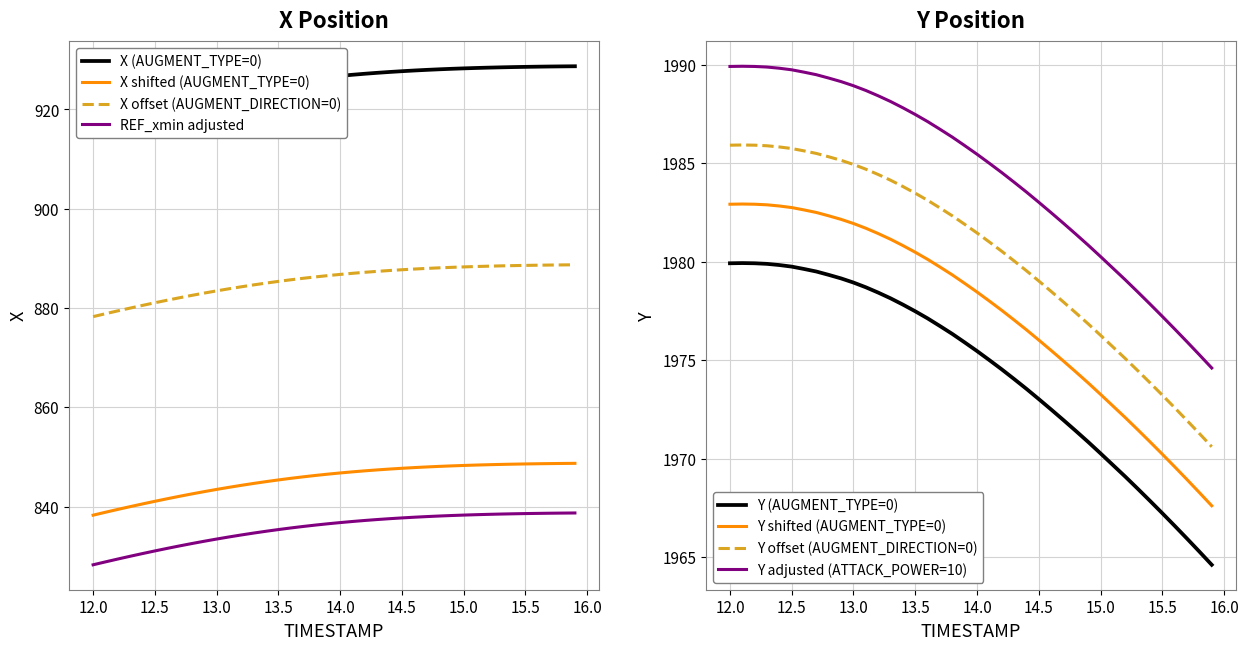

The X offset (AUGMENT_DIRECTION=0) series shows 885.4 at 13.5. True or false?

True